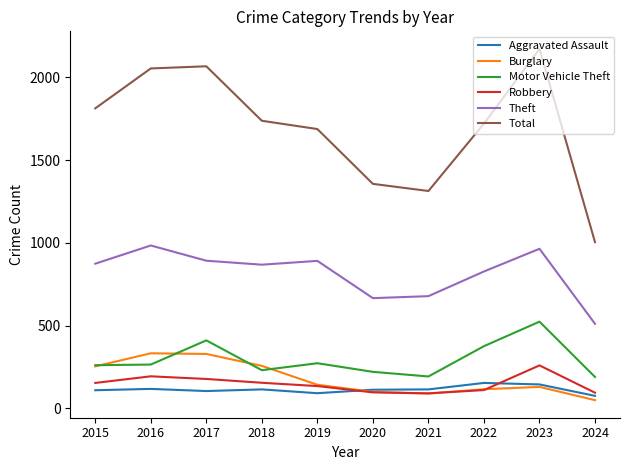

Does the chart display data point markers on the line(s)?

No